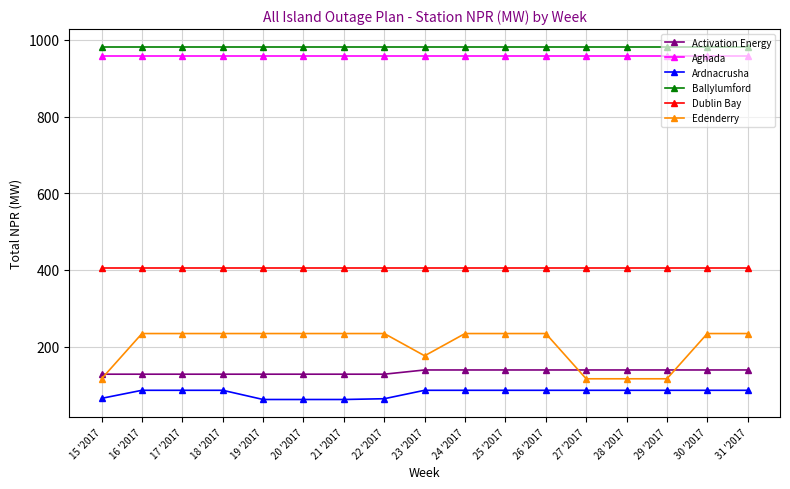

What is the sum of all Activation Energy values?

2275